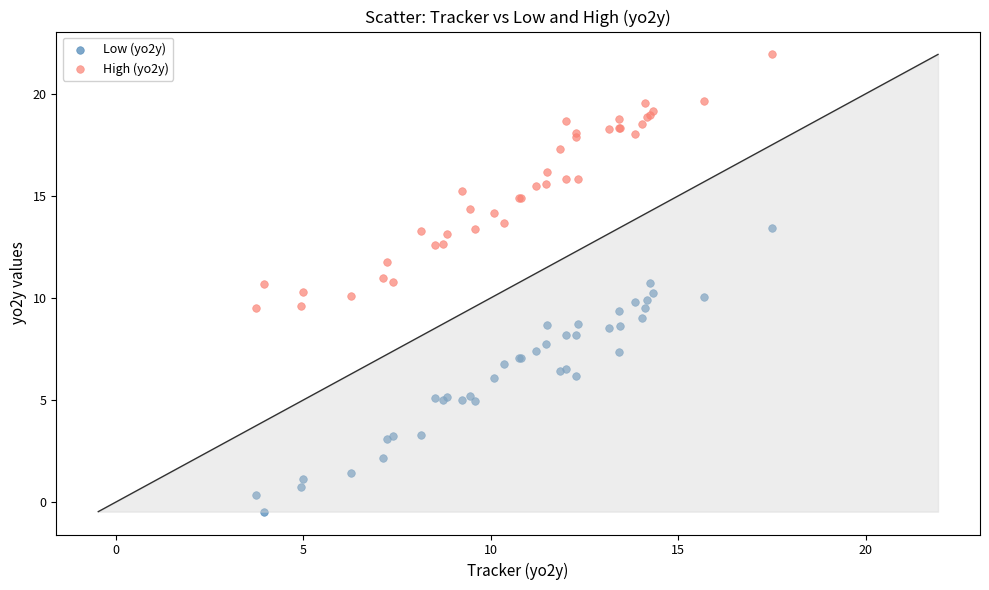

Which series reaches the minimum Y coordinate?

Low (yo2y)